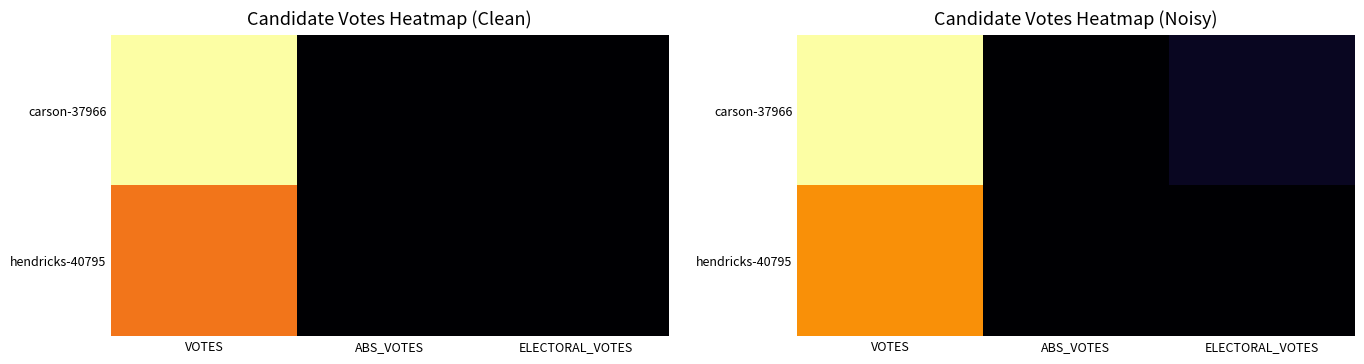

Which series has the largest total across all categories?

carson-37966